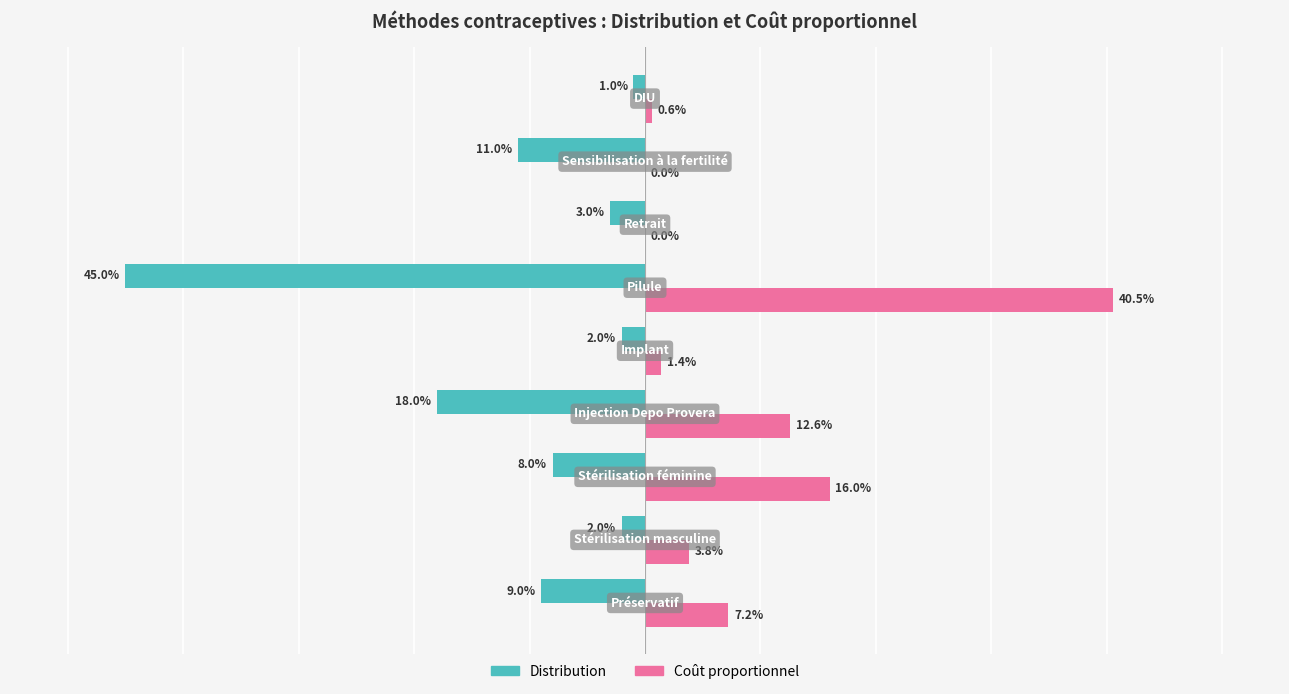

What are all the series names shown in the legend?

Distribution, Coût proportionnel